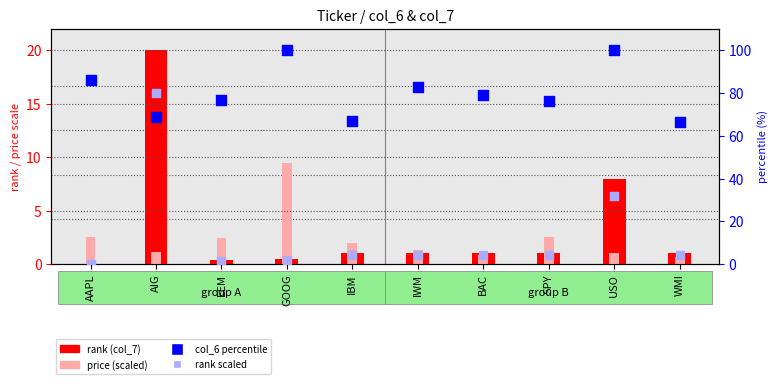

Which series has the largest Y range (max minus min)?

rank scaled